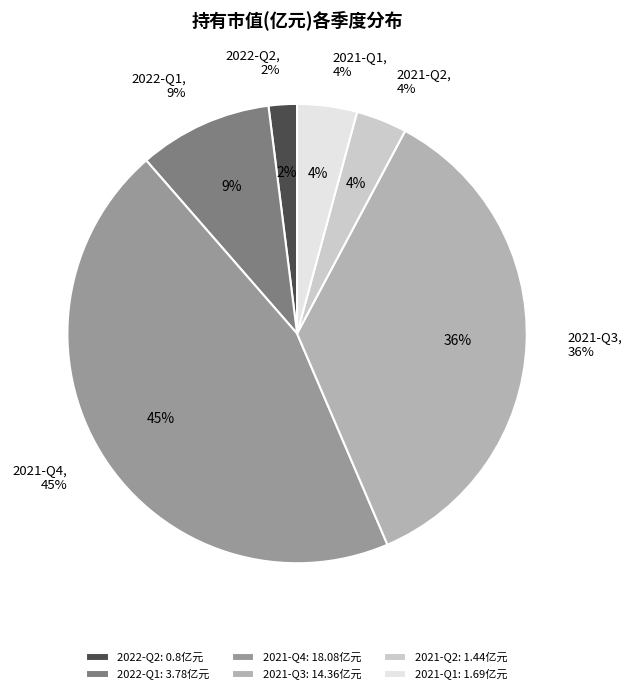

The 2022-Q2 slice represents 16% of the pie. True or false?

False